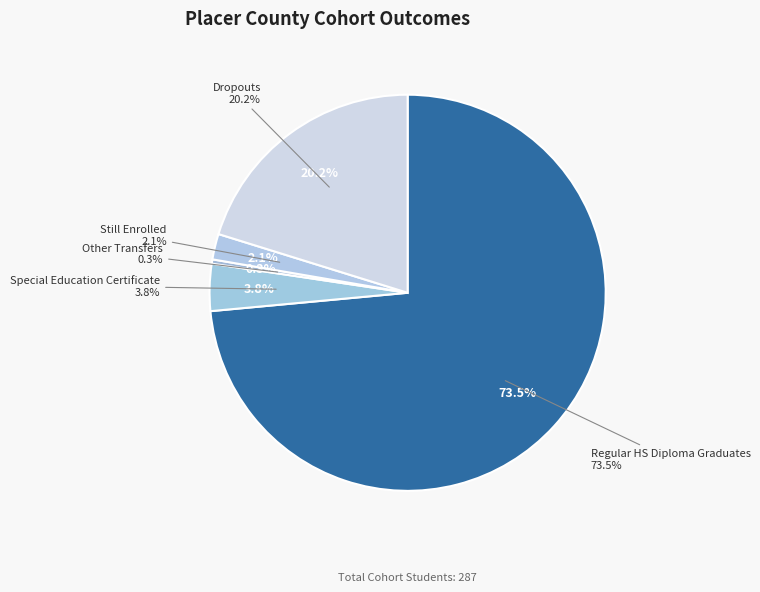

The Regular HS Diploma Graduates slice represents 74% of the pie. True or false?

True